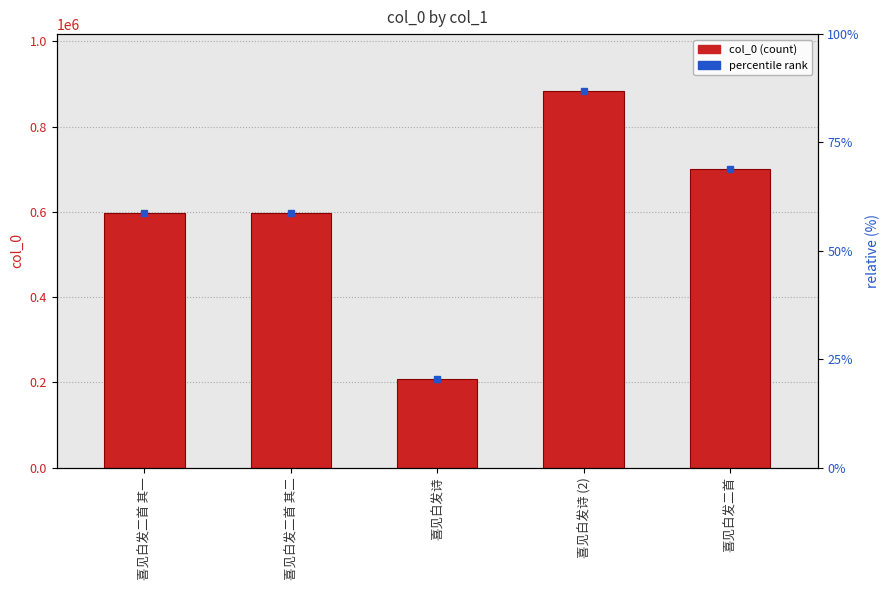

What is the greatest value displayed?

884531